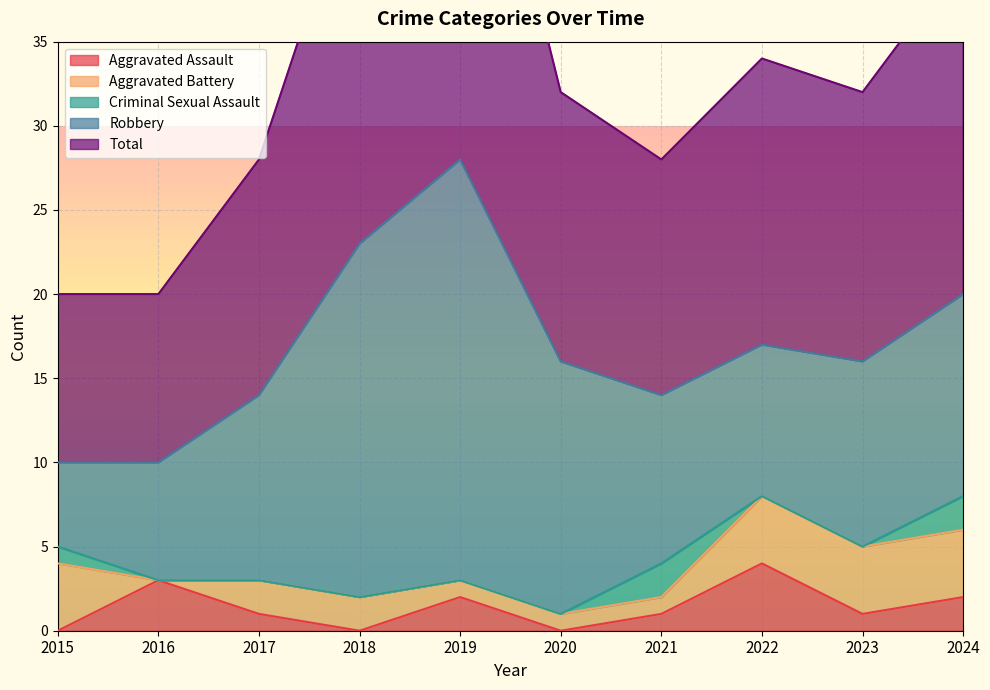

The value of Robbery at 2023 is 15. True or false?

False